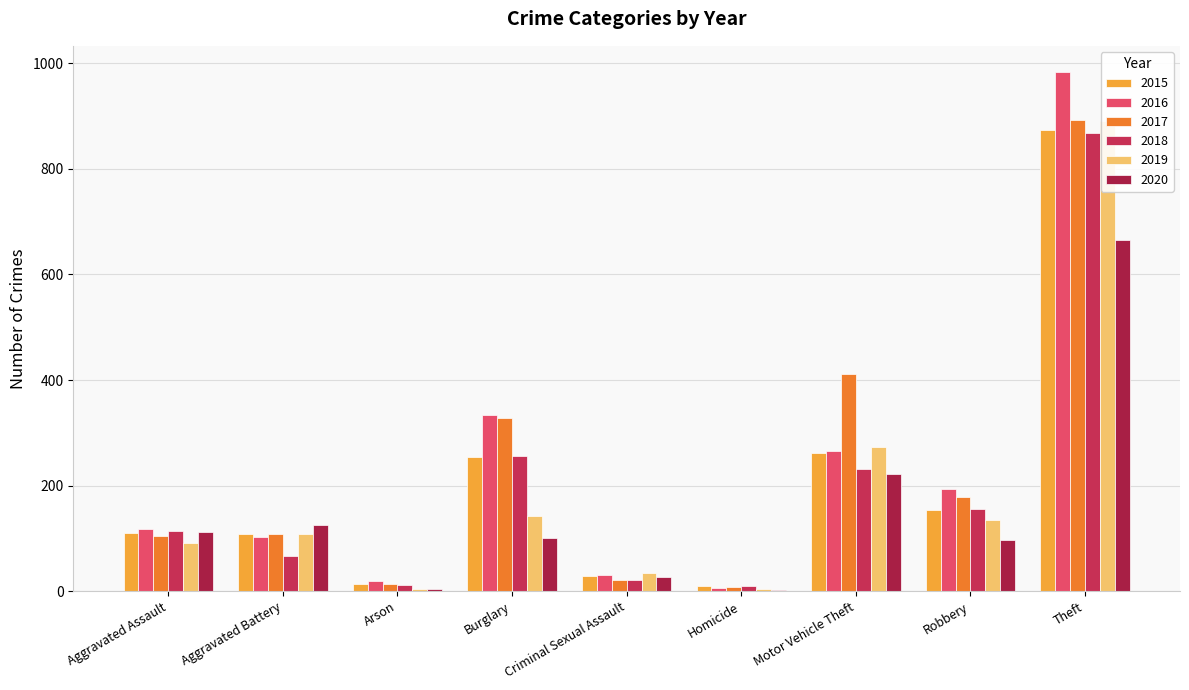

At which label is 2020 closest to 334?

Motor Vehicle Theft